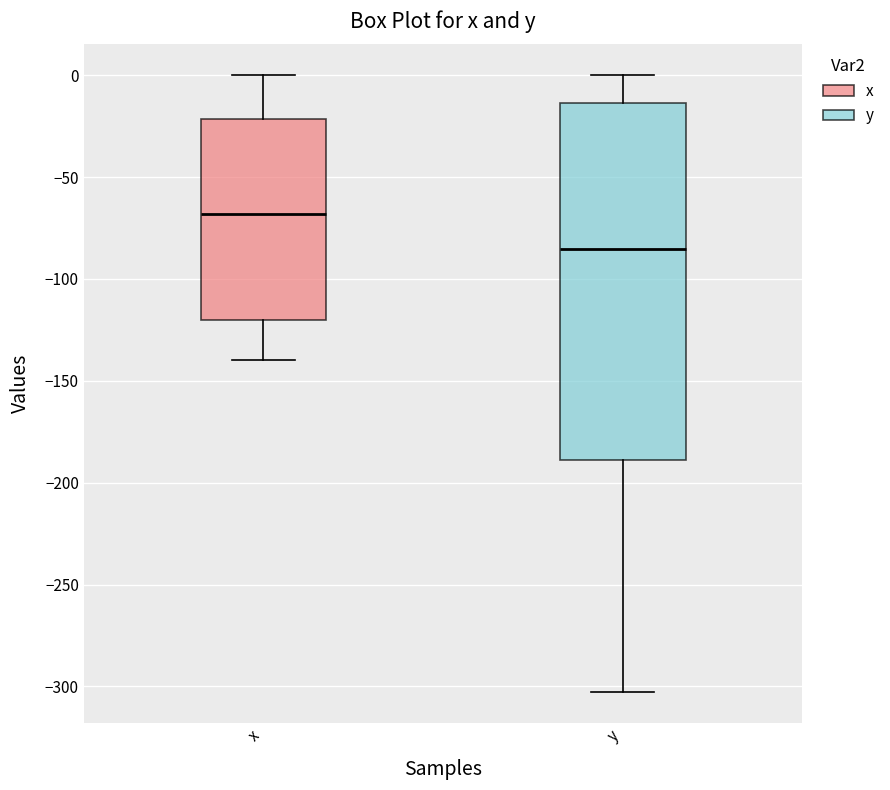

Which box's median line is the highest?

x